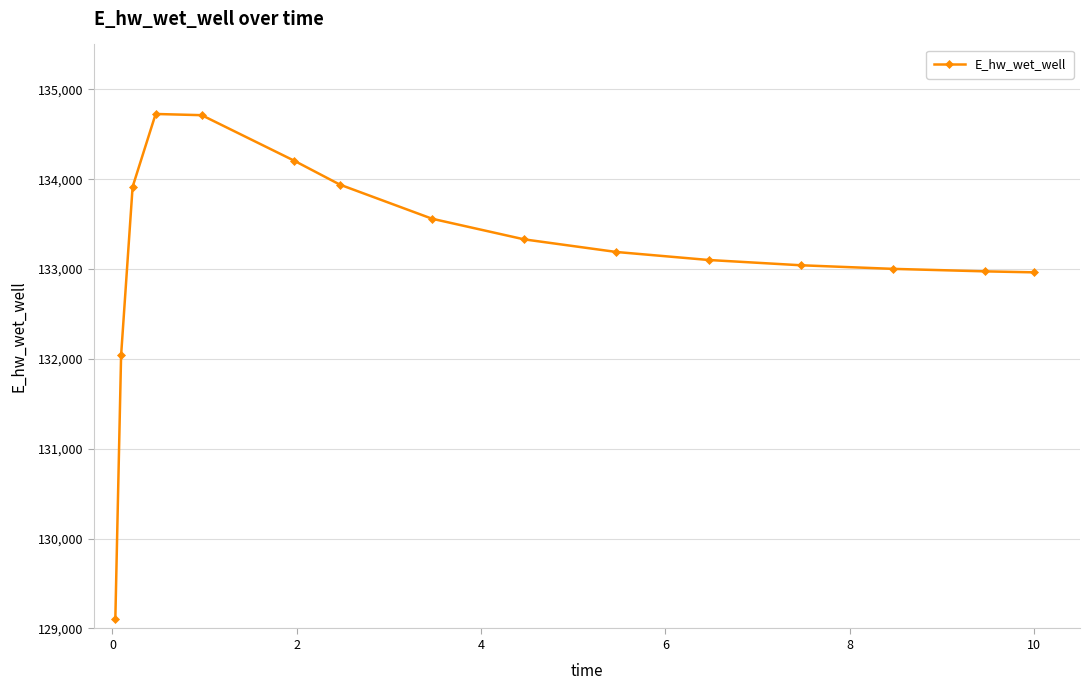

What is the value of the 2nd point from the left?

132038.9